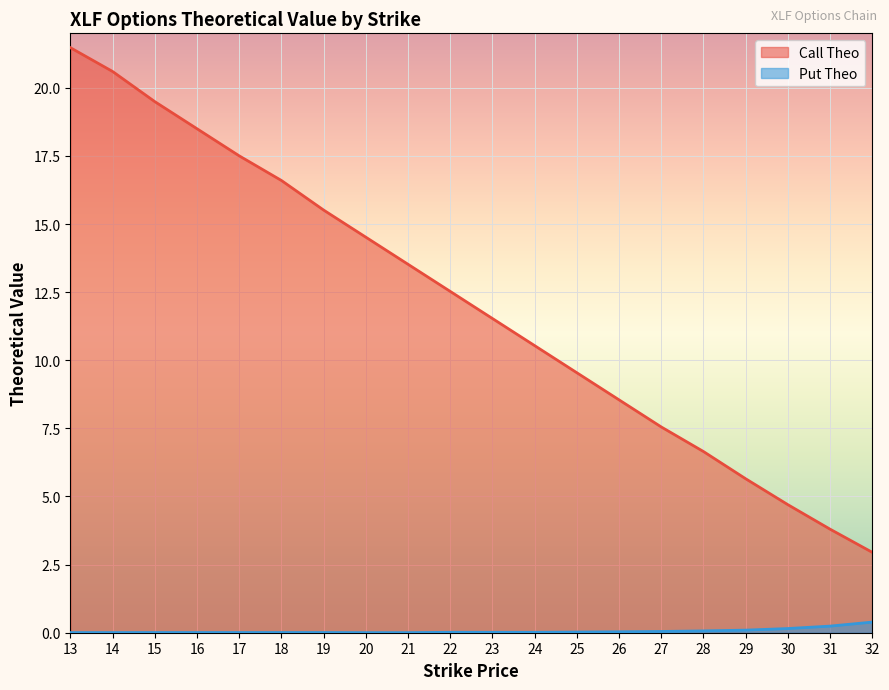

Reading left to right, transcribe all the data shown in this chart.

Call Theo: 21.5	20.6	19.5	18.5	17.5	16.6	15.5	14.5	13.5	12.5	11.5	10.5	9.5	8.5	7.6	6.7	5.7	4.7	3.8	3.0
Put Theo: 0.0	0.0	0.0	0.0	0.0	0.0	0.0	0.0	0.0	0.0	0.0	0.0	0.0	0.0	0.0	0.1	0.1	0.2	0.2	0.4